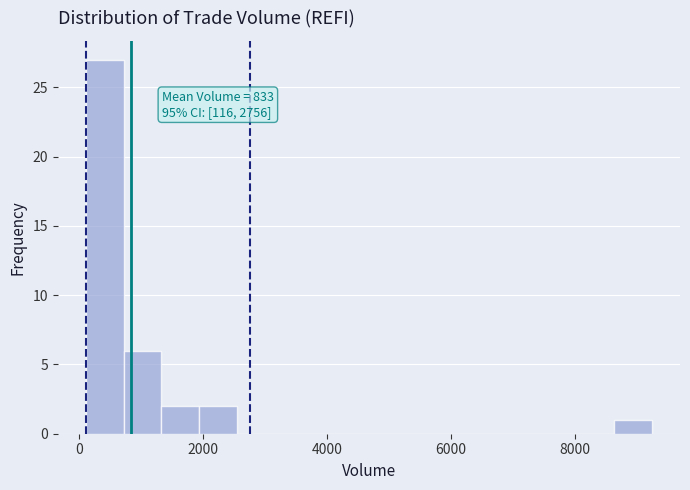

Around what value on the x-axis is the tallest bar? Give the approximate position of its centre, as read against the axis.

400